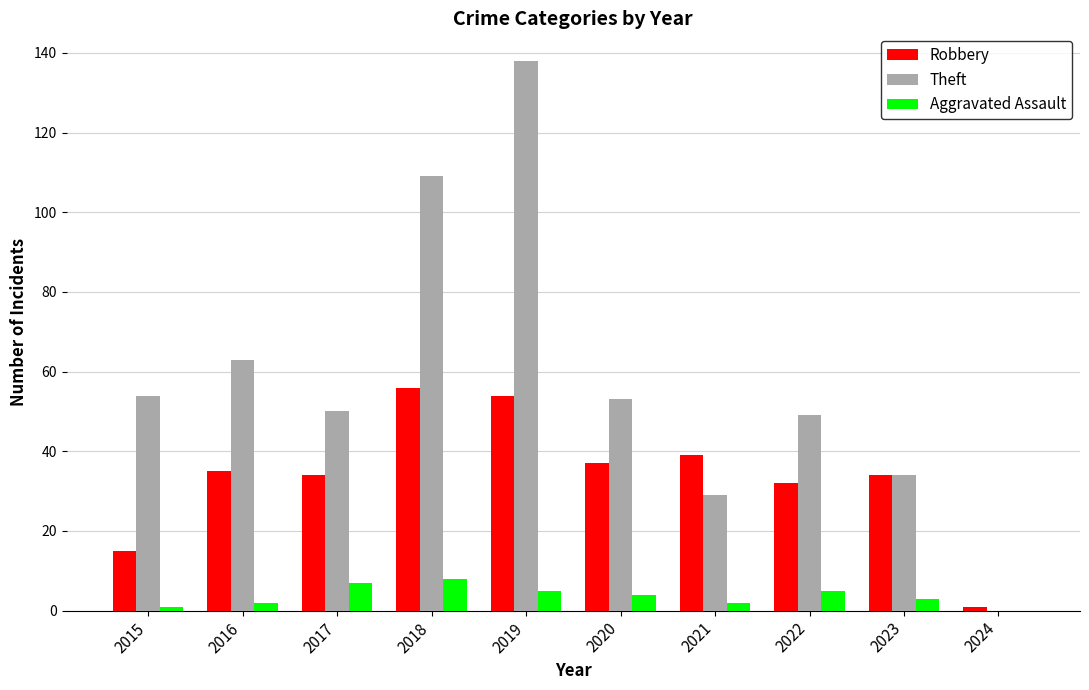

Is the value of Aggravated Assault at 2016 greater than the value of Robbery at 2015?

No